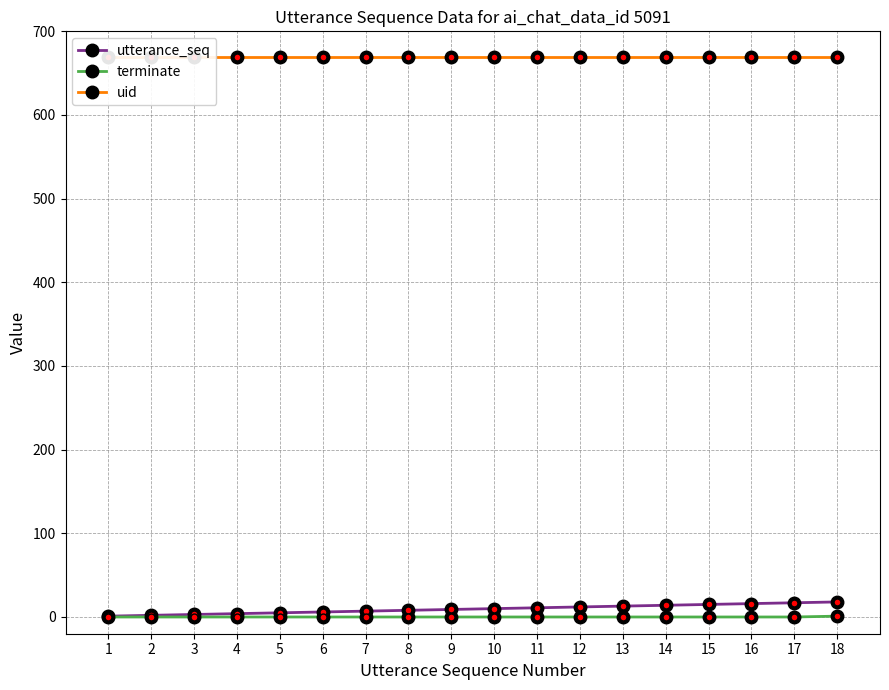

Reading left to right, transcribe all the data shown in this chart.

utterance_seq: 1=1	2=2	3=3	4=4	5=5	6=6	7=7	8=8	9=9	10=10	11=11	12=12	13=13	14=14	15=15	16=16	17=17	18=18
terminate: 1=0	2=0	3=0	4=0	5=0	6=0	7=0	8=0	9=0	10=0	11=0	12=0	13=0	14=0	15=0	16=0	17=0	18=1
uid: 1=669	2=669	3=669	4=669	5=669	6=669	7=669	8=669	9=669	10=669	11=669	12=669	13=669	14=669	15=669	16=669	17=669	18=669